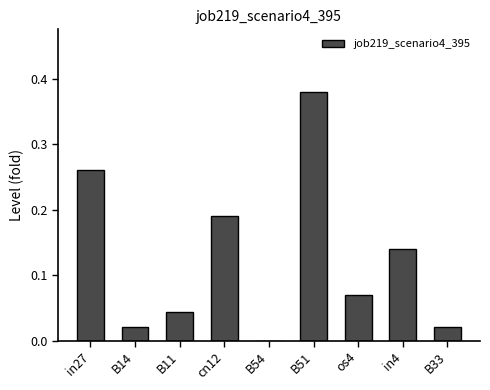

The value at B54 is 0.2. True or false?

False